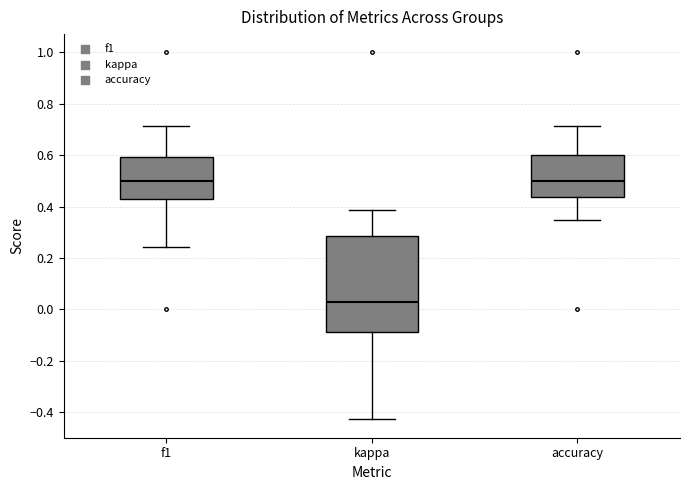

Where does the upper whisker of the box for kappa end on the y-axis? The values are not printed on the chart, so give them approximately, as read against the axis.

0.38